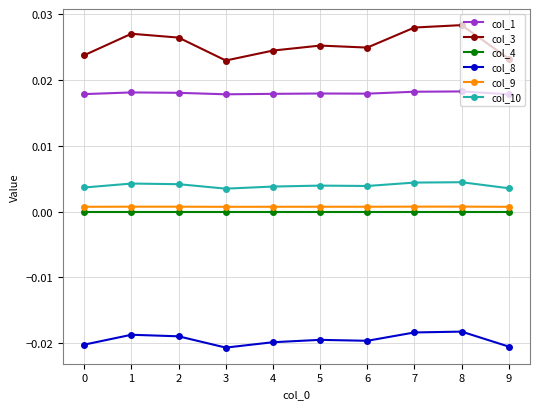

True or false: col_9 and col_1 cross at least once.

False